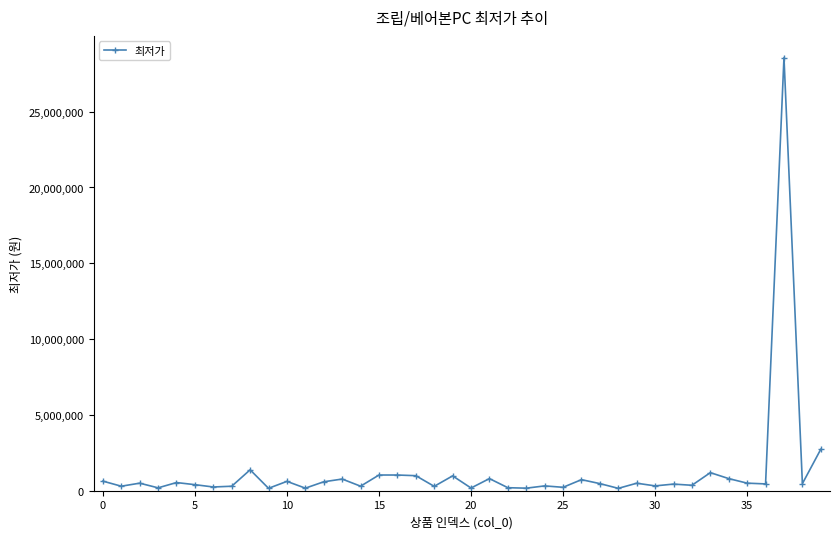

What is the value of the 1st point from the left?

633000